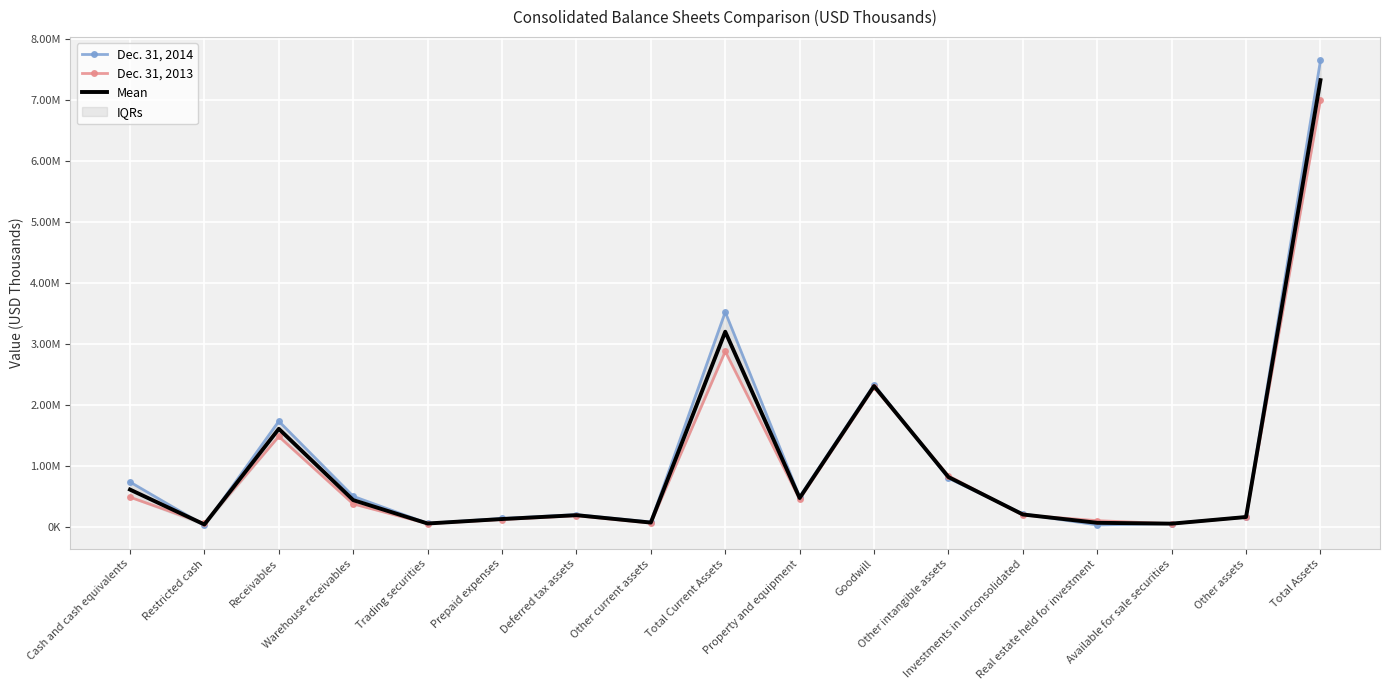

True or false: Dec. 31, 2014 has more than 1 interior local peaks.

True